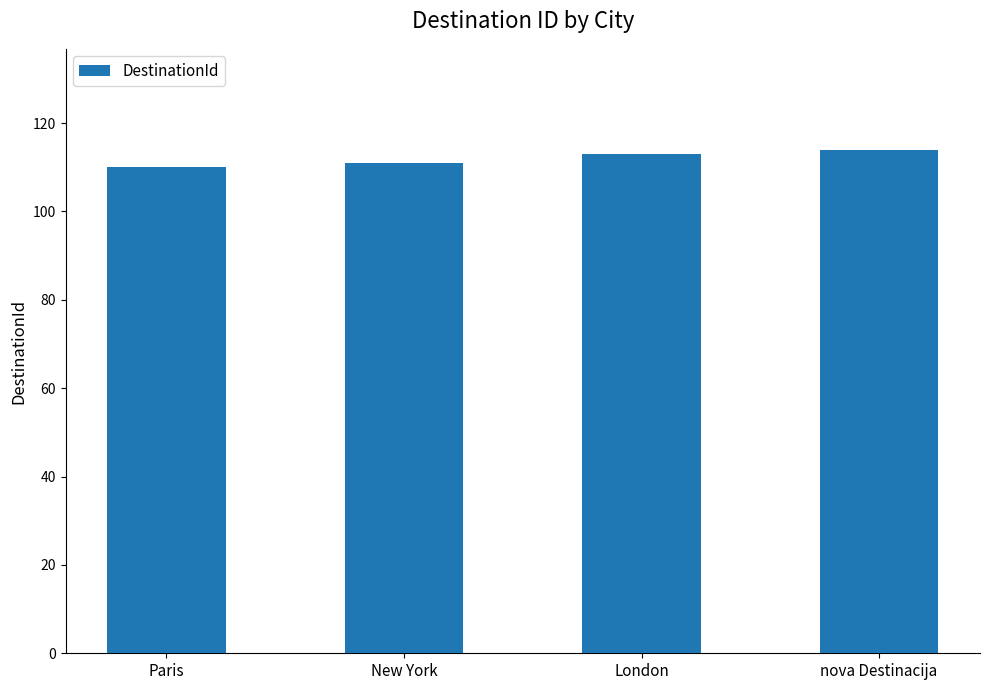

Is it true that the value at Paris is 110?

True